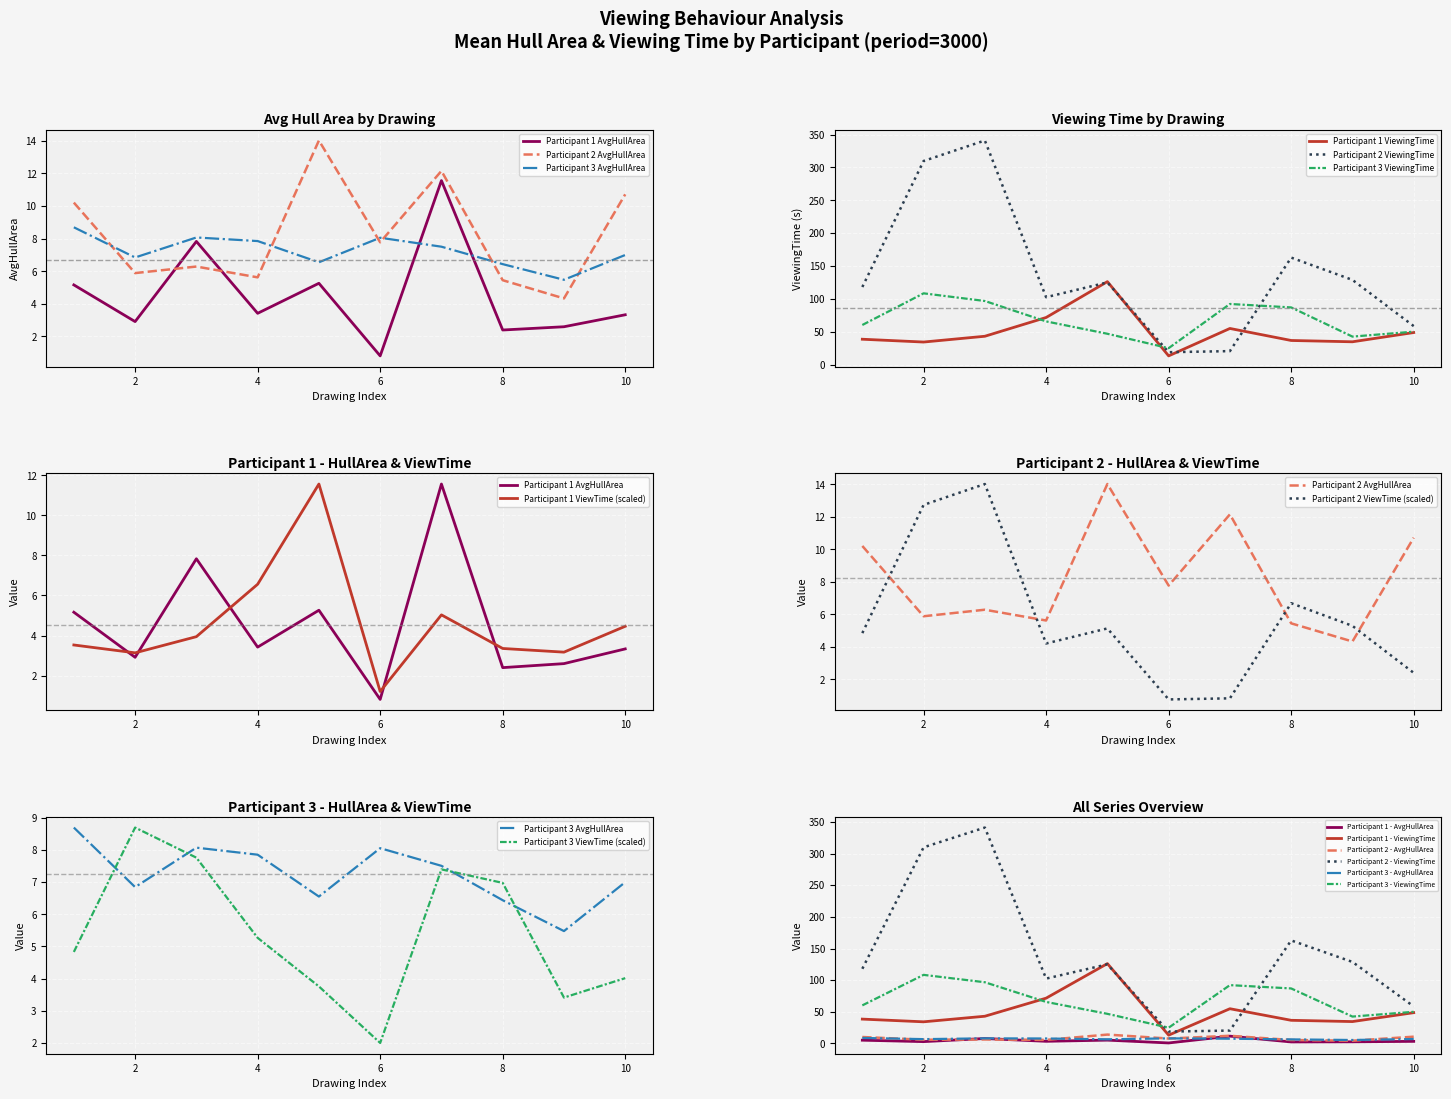

What is the total value across all series at 3?

502.9